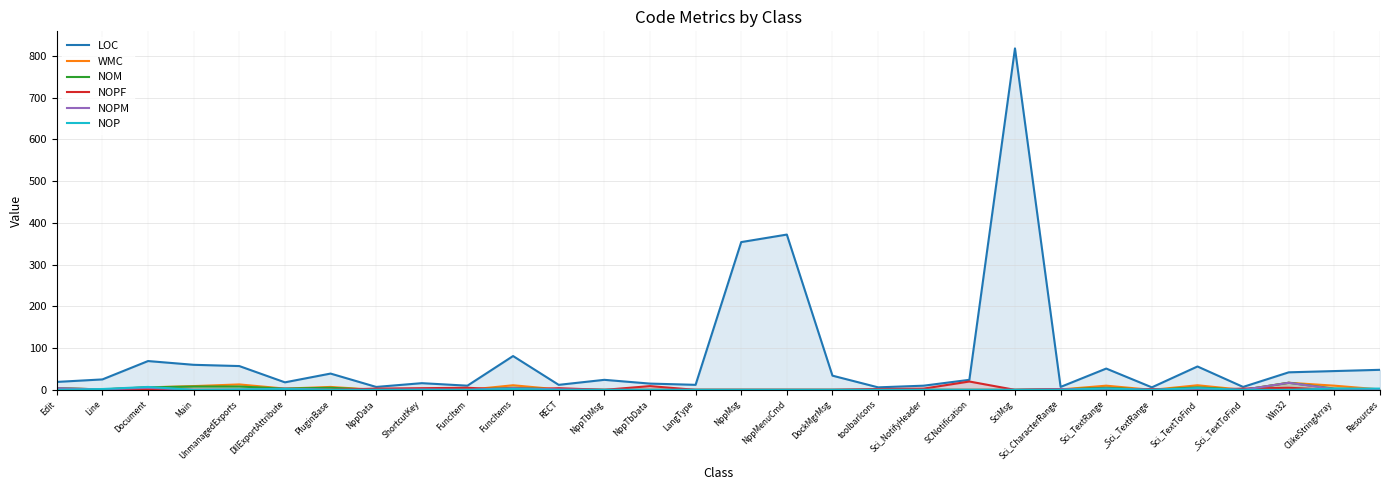

Reading left to right, transcribe all the data shown in this chart.

LOC: 19	25	69	60	57	18	39	7	16	10	81	12	24	15	12	354	372	34	6	10	24	818	7	51	6	56	7	42	45	48
WMC: 4	1	6	9	13	3	7	0	1	0	11	1	0	0	0	0	0	0	0	0	0	0	1	10	0	11	0	17	10	1
NOM: 4	1	6	8	8	3	5	0	1	0	5	1	0	0	0	0	0	0	0	0	0	0	1	5	0	6	0	17	3	1
NOPF: 0	0	0	0	0	0	0	3	4	5	0	4	0	9	0	0	0	0	2	3	20	0	2	0	2	0	3	5	0	0
NOPM: 4	1	5	0	0	3	0	0	1	0	4	1	0	0	0	0	0	0	0	0	0	0	1	3	0	3	0	17	2	0
NOP: 0	2	7	0	1	2	0	0	0	0	2	0	0	0	0	0	0	0	0	0	0	0	0	3	0	4	0	0	3	3